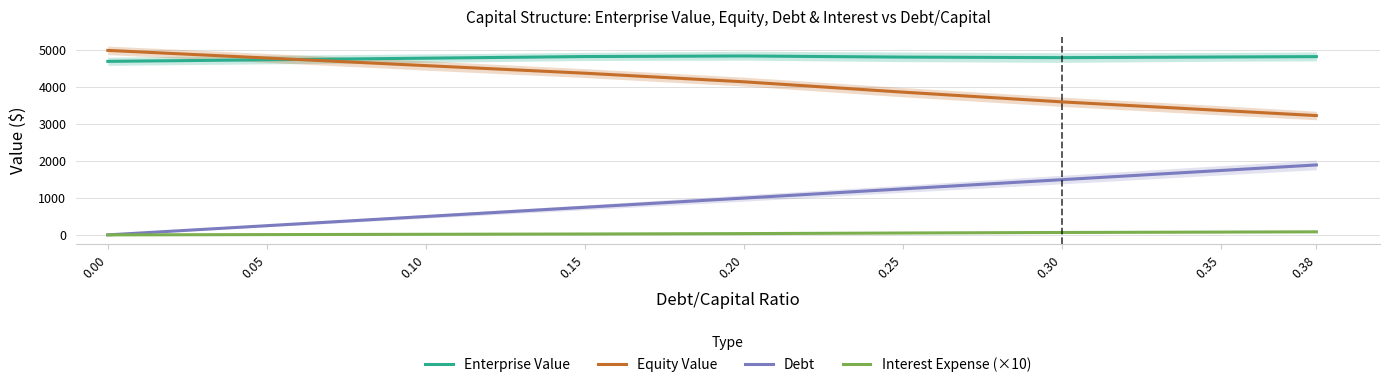

What is the value of the Debt point at the 7th from the left?

1491.5